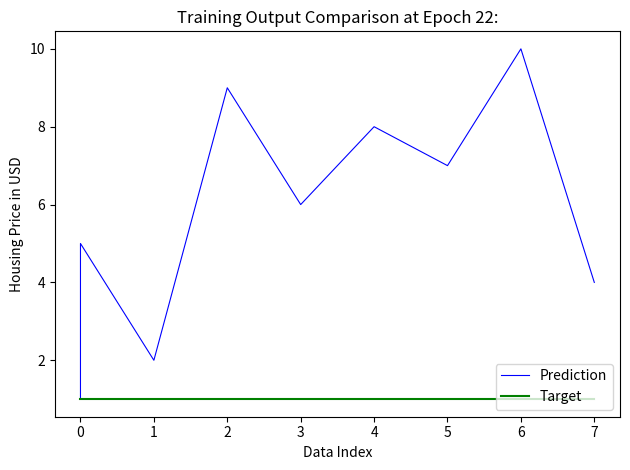

What is the value of the Target point at the 3rd from the left?

1